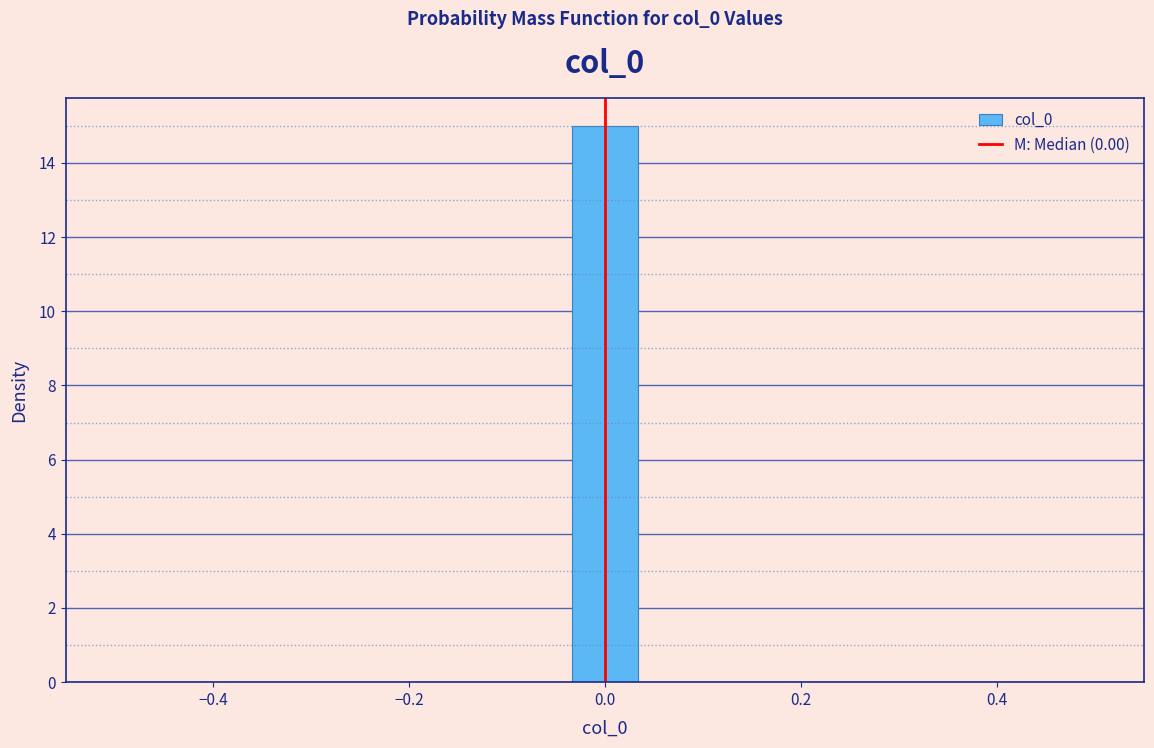

Around what value on the x-axis is the tallest bar? Give the approximate position of its centre, as read against the axis.

0.00